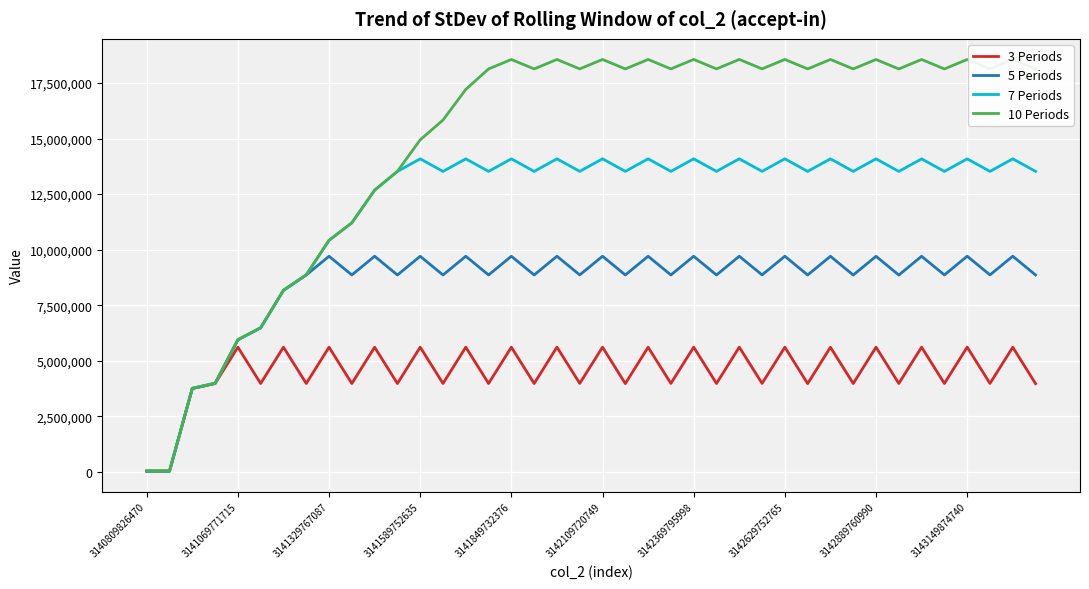

Which series has the widest spread of values?

10 Periods